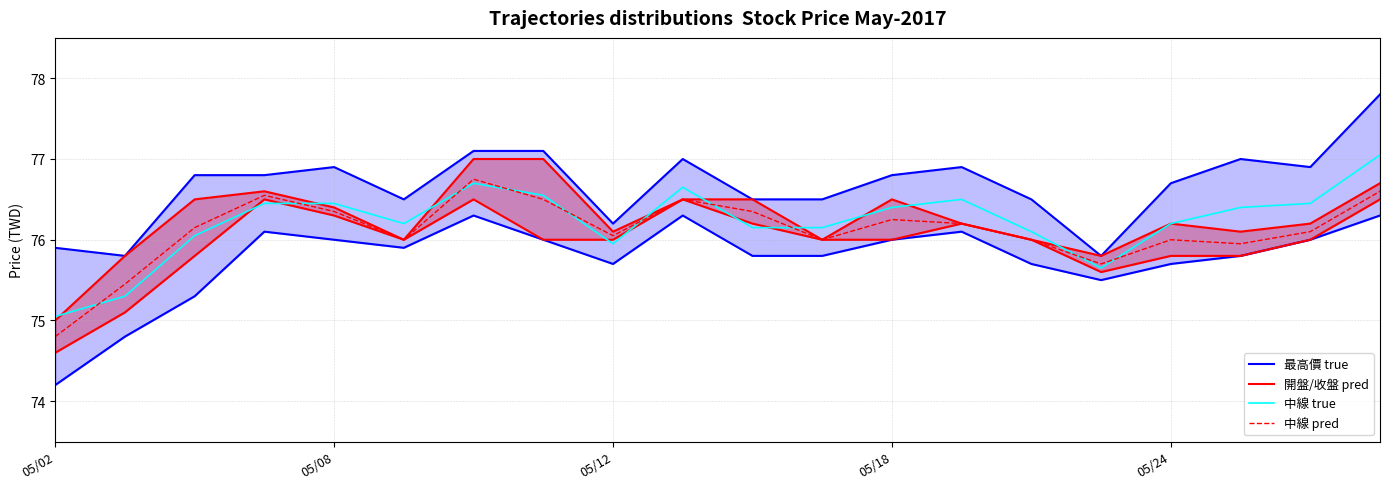

How many lines are shown in the chart?

4